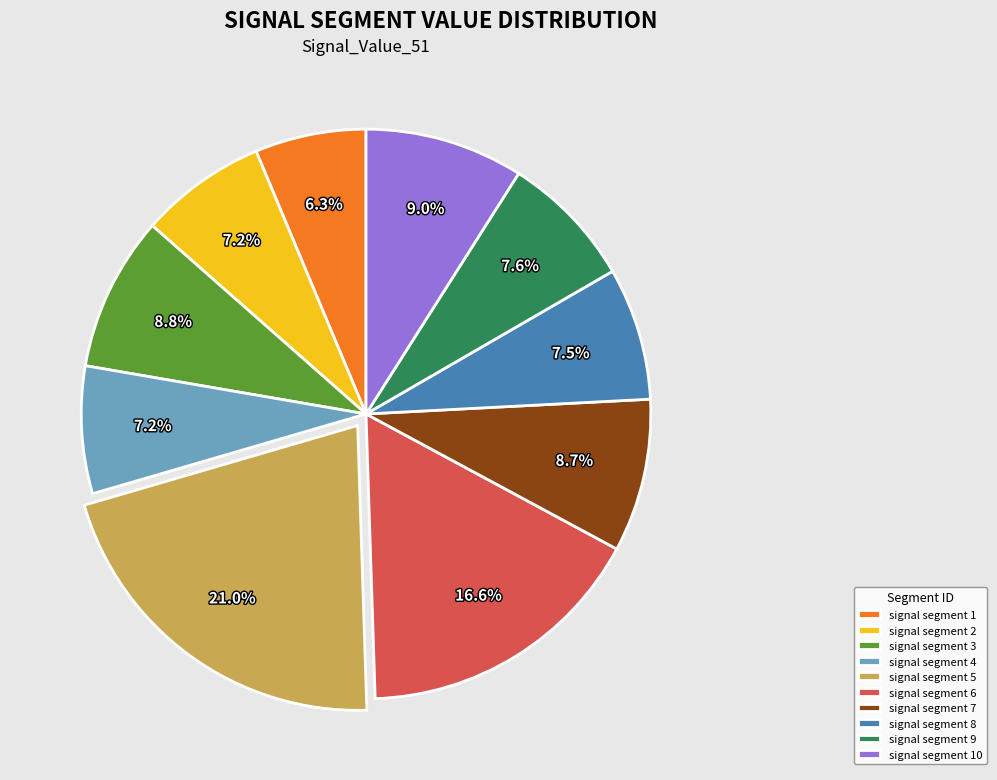

To the nearest percent, what is the average slice percentage?

10%